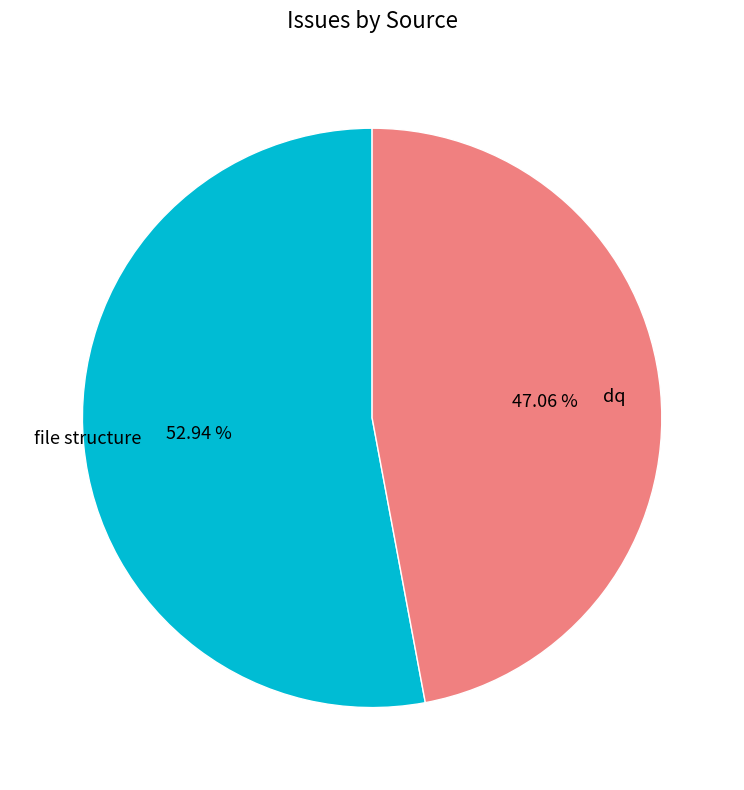

What percentage is the dq slice, to the nearest percent?

47%